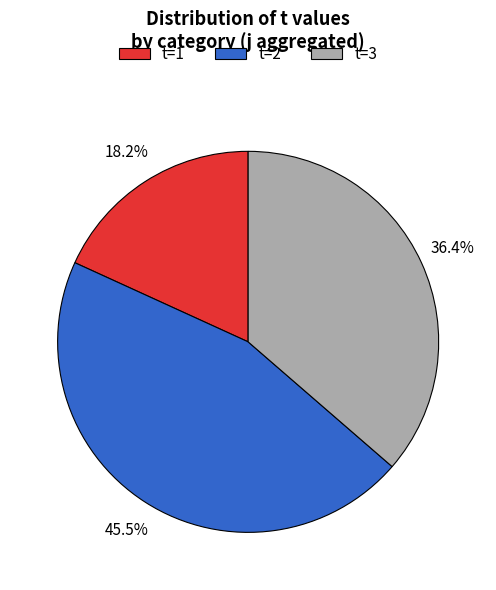

Does any single category account for the majority?

No